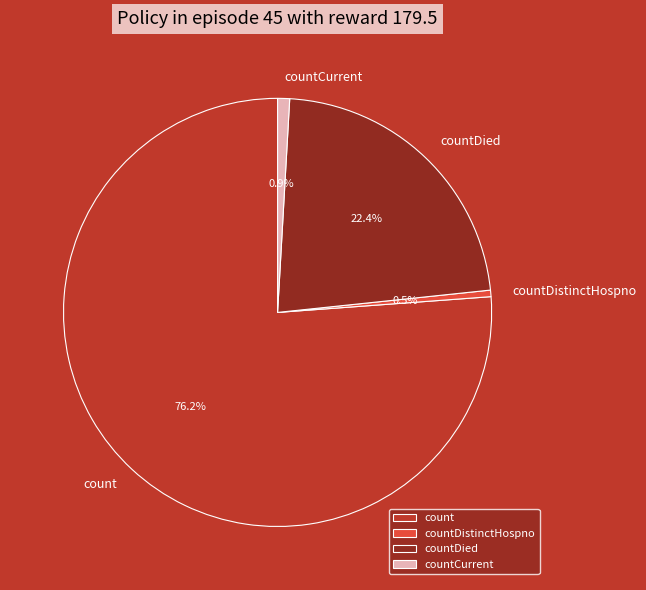

To the nearest percent, what portion does countCurrent represent?

1%